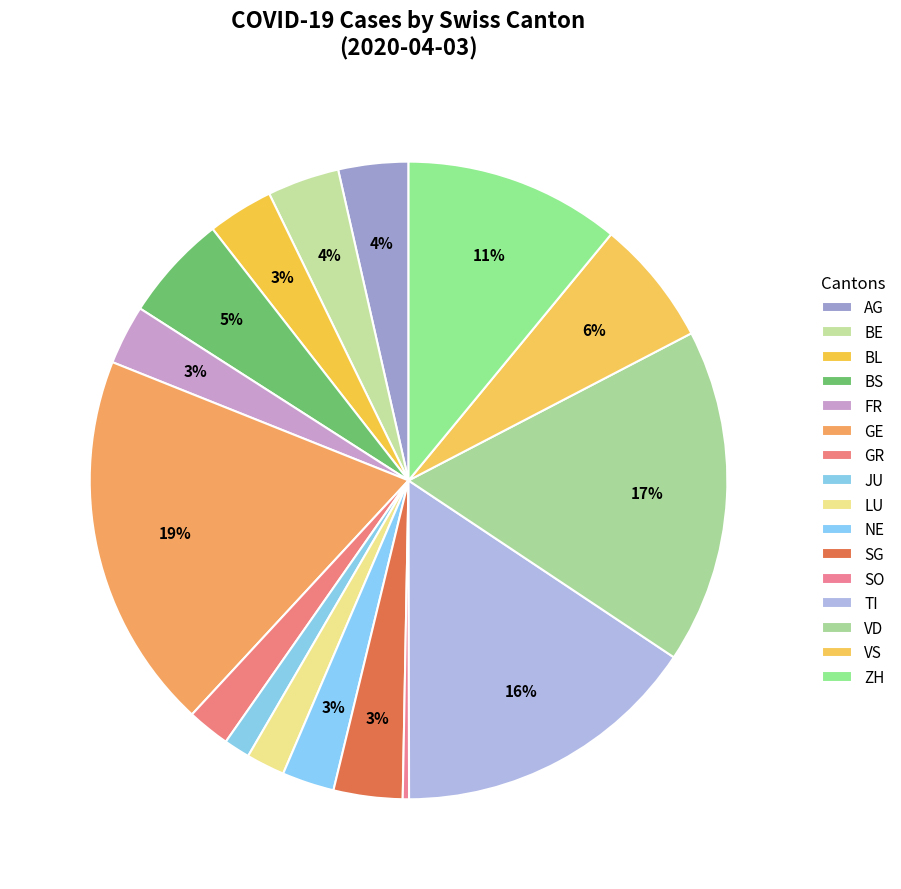

What is the change in value from BL to FR?

-6